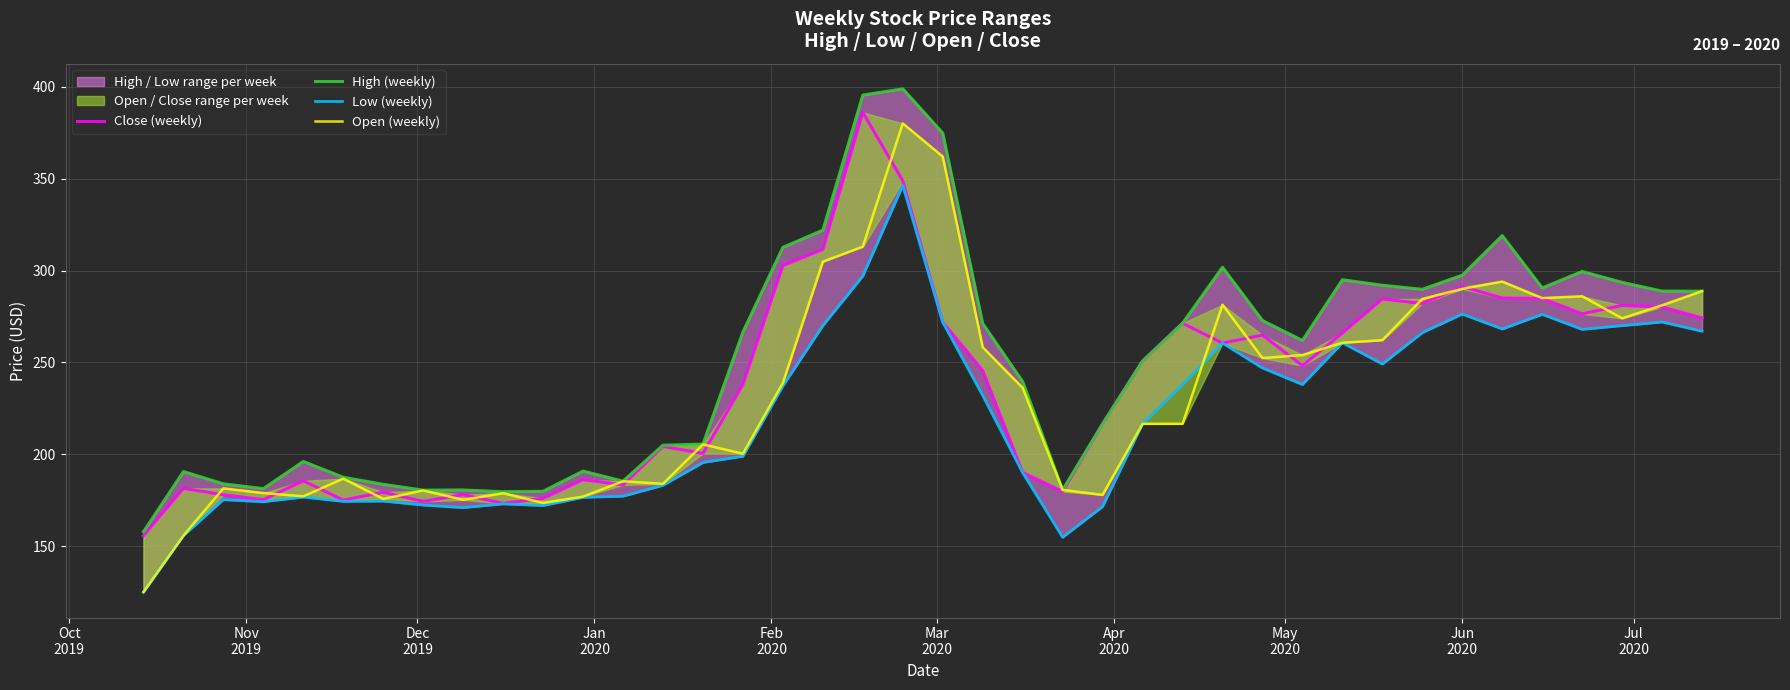

Reading left to right, list all the values displayed in this chart.

Close (weekly): 155.8	181.5	178.1	175.4	185.6	175.2	179.4	174.5	178.1	173.4	176.1	186.3	183.4	204.4	200.5	238.1	302.7	311.5	386.0	348.8	271.9	245.6	190.2	179.8	216.6	250.8	271.3	260.6	264.9	248.3	266.0	284.5	282.1	291.2	285.1	284.8	276.4	281.0	280.2	274.2
High (weekly): 158.0	190.7	184.0	181.4	196.2	187.6	183.7	180.6	180.7	179.7	180.0	190.9	185.5	205.0	205.6	266.6	312.6	322.0	395.4	398.8	374.7	271.2	239.6	180.7	216.6	250.8	271.3	301.8	272.8	262.0	295.0	292.0	289.8	297.5	319.0	290.6	299.5	293.6	288.8	288.8
Low (weekly): 125.0	155.8	175.4	174.3	176.8	174.5	174.6	172.5	171.1	173.1	172.2	176.7	177.3	183.2	195.6	199.0	237.2	270.0	297.0	346.3	271.9	232.0	190.0	154.9	171.6	216.6	238.0	260.6	247.0	238.0	260.7	249.1	266.2	276.3	268.2	276.2	268.0	270.0	272.0	267.0
Open (weekly): 125.2	155.8	181.5	179.0	177.2	186.8	175.8	180.4	175.3	178.9	173.6	177.1	185.4	184.0	205.4	200.4	238.9	304.8	313.0	380.0	362.0	258.3	236.2	180.7	178.0	216.6	216.6	281.4	252.4	254.0	260.7	262.1	284.5	290.0	294.0	285.0	286.0	274.0	281.1	288.8